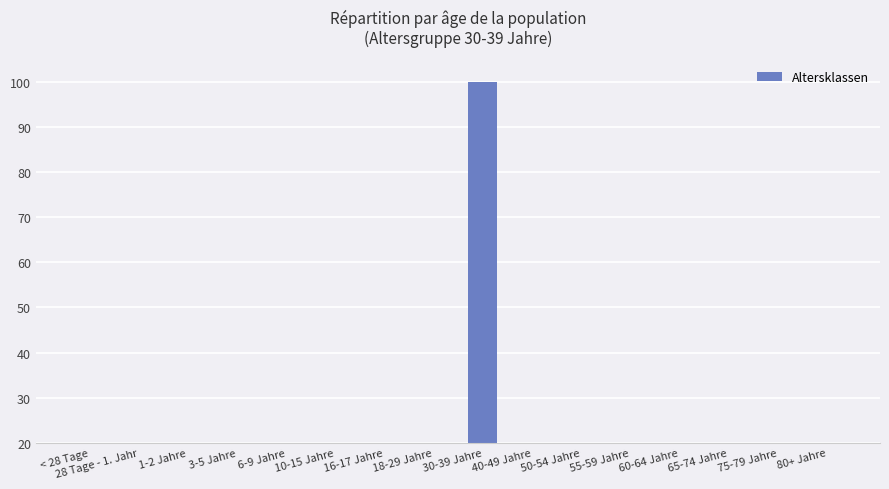

Reading left to right, what are all the values shown in this chart?

0	0	0	0	0	0	0	0	100	0	0	0	0	0	0	0